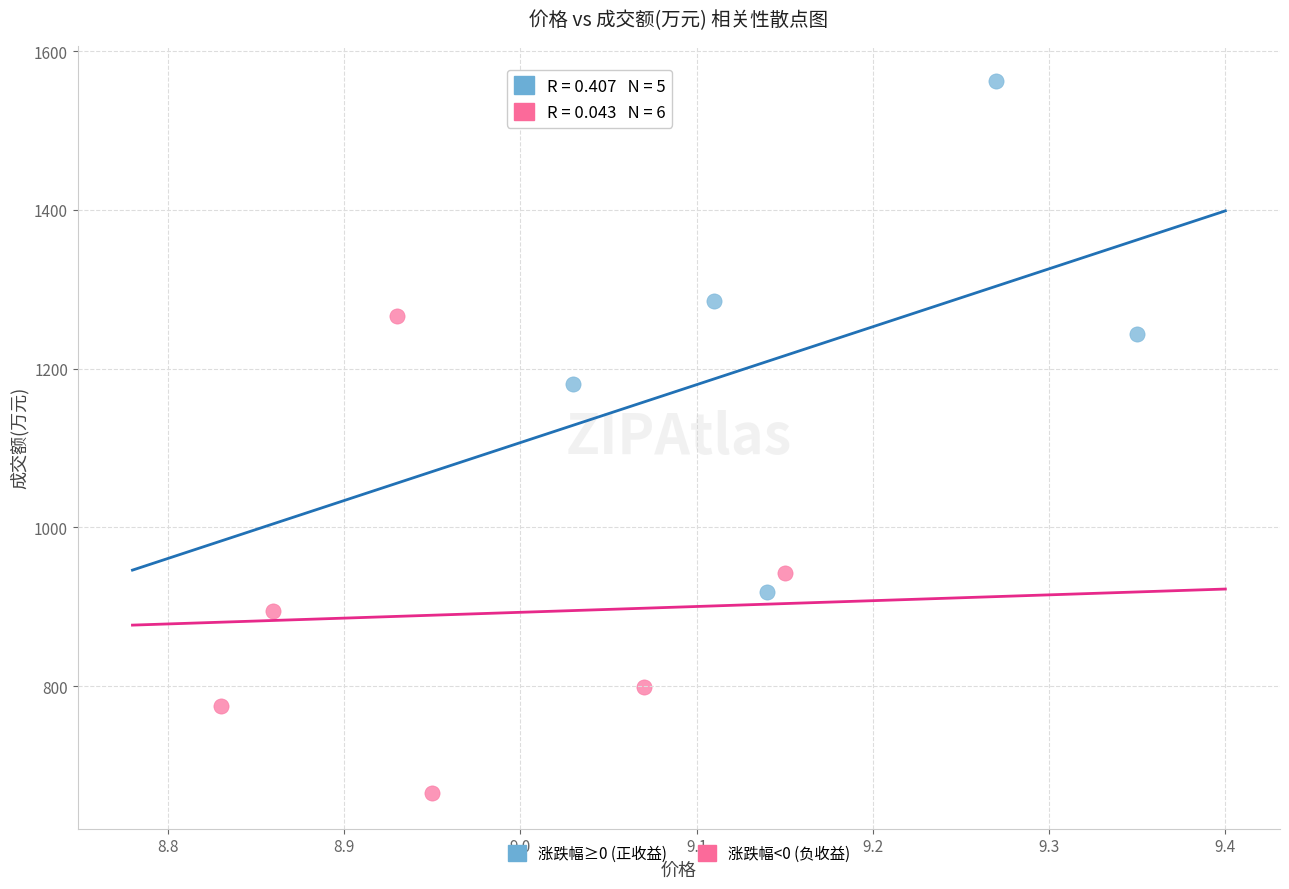

Which series contains the lowest Y value?

涨跌幅<0 (负收益)